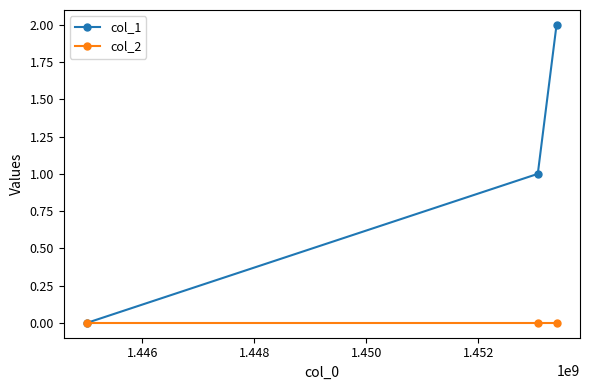

Which series has the widest spread of values?

col_1